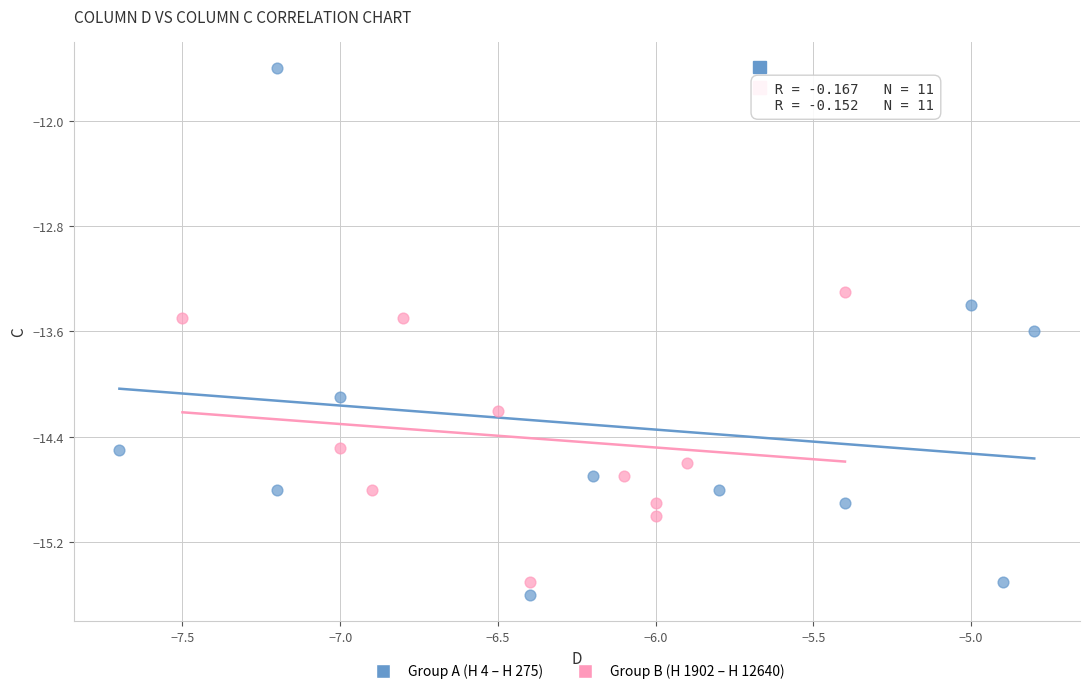

Which series reaches the minimum Y coordinate?

Group A (H 4 – H 275)